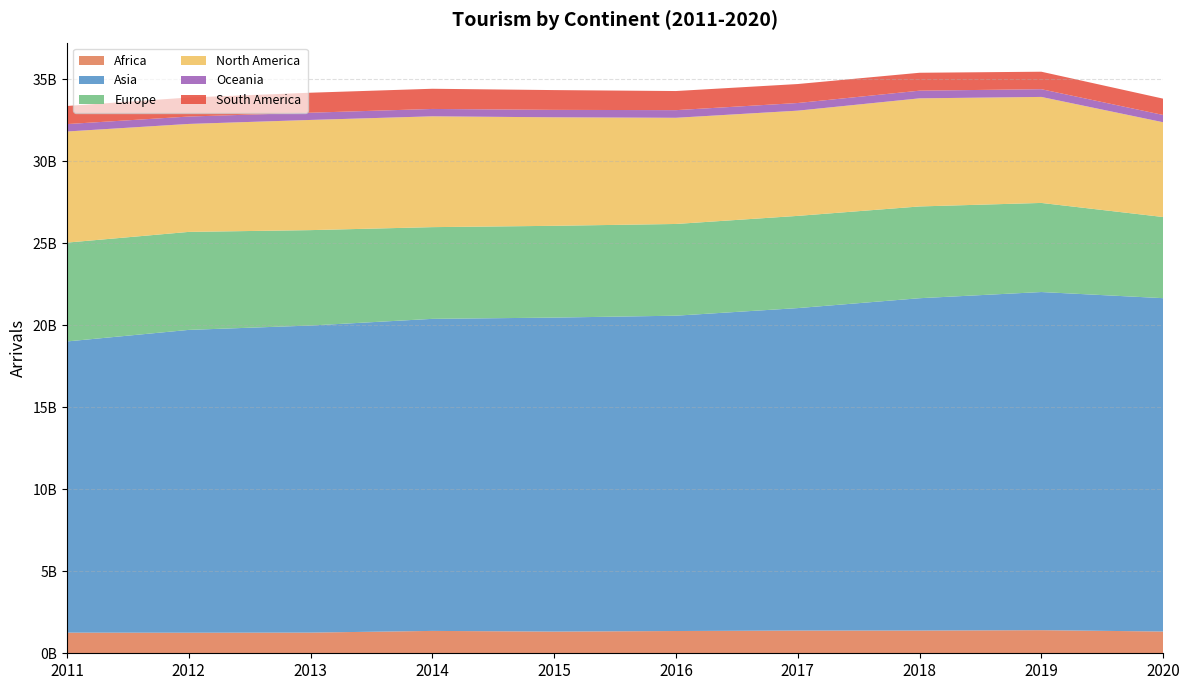

Reading left to right, what are all the values shown in this chart?

Africa: 1258708905	1253144211	1260316387	1363499747	1322735077	1356719492	1384372117	1385644894	1408478929	1326043539
Asia: 17746631804	18456299828	18714335123	19018801891	19135910319	19218166352	19653512867	20254370026	20608592701	20317058379
Europe: 6023668149	5972231655	5815574828	5589757324	5594384221	5590252902	5620306625	5593057381	5430238970	4946034489
North America: 6771607912	6580282771	6714923529	6753942686	6612704117	6471359556	6412981891	6588629908	6460726238	5775158655
Oceania: 451765877	450529677	440882723	449080653	453845158	465567113	465857483	467556039	471015609	444397224
South America: 1103963494	1159699662	1218740221	1230511065	1204961439	1164897792	1156733992	1091450086	1065509648	994160327